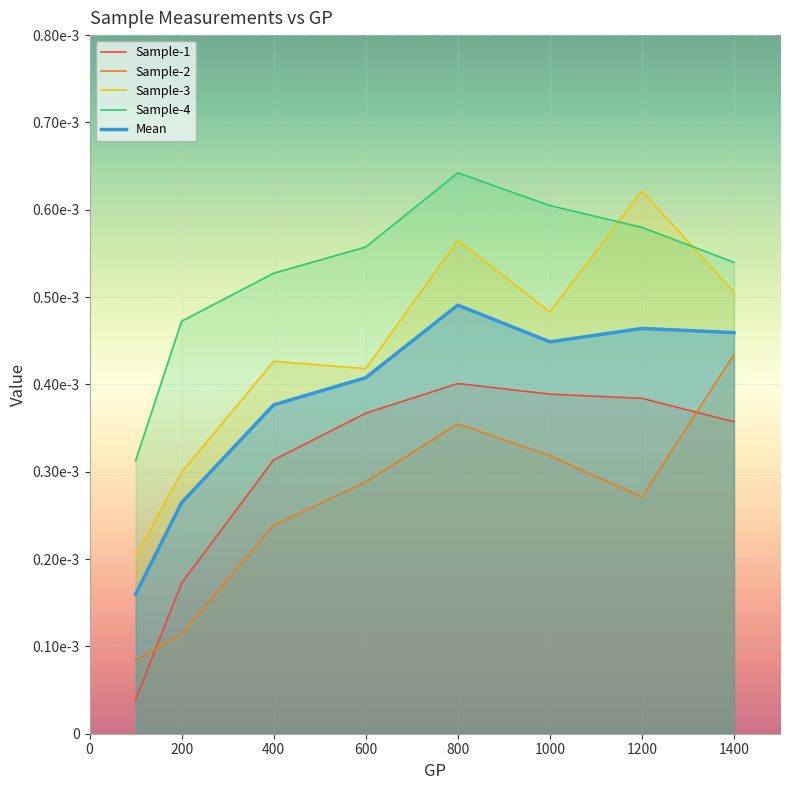

The Sample-3 series shows 0.0 at 400. True or false?

False